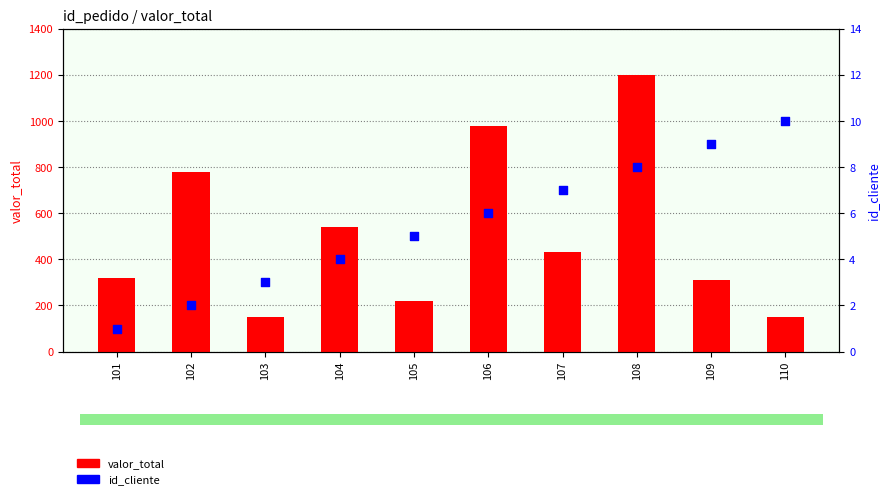

At how many categories does at least one series exceed 365?

5